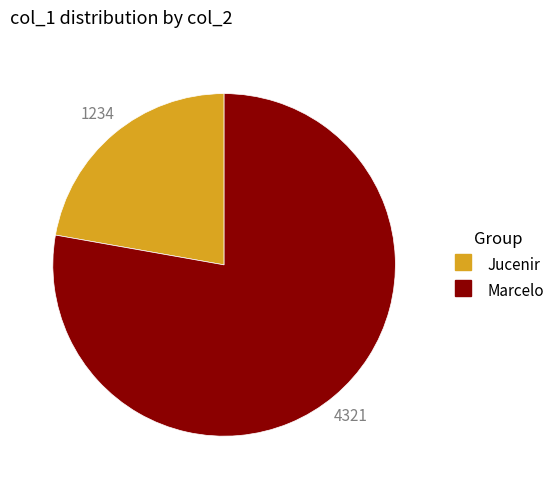

Combined, do Marcelo and Jucenir account for over 50%?

Yes